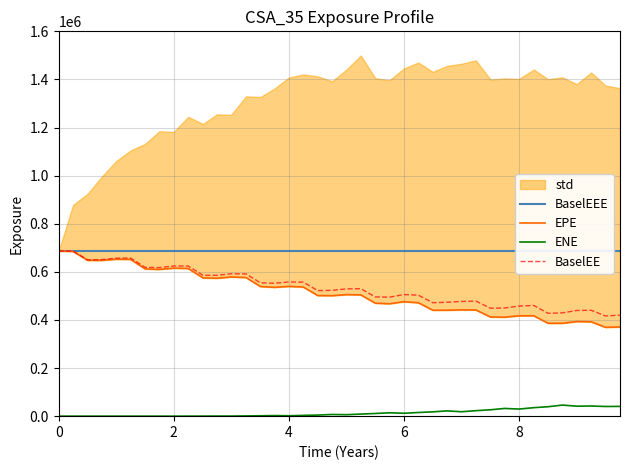

What is the minimum value for EPE?

369393.0